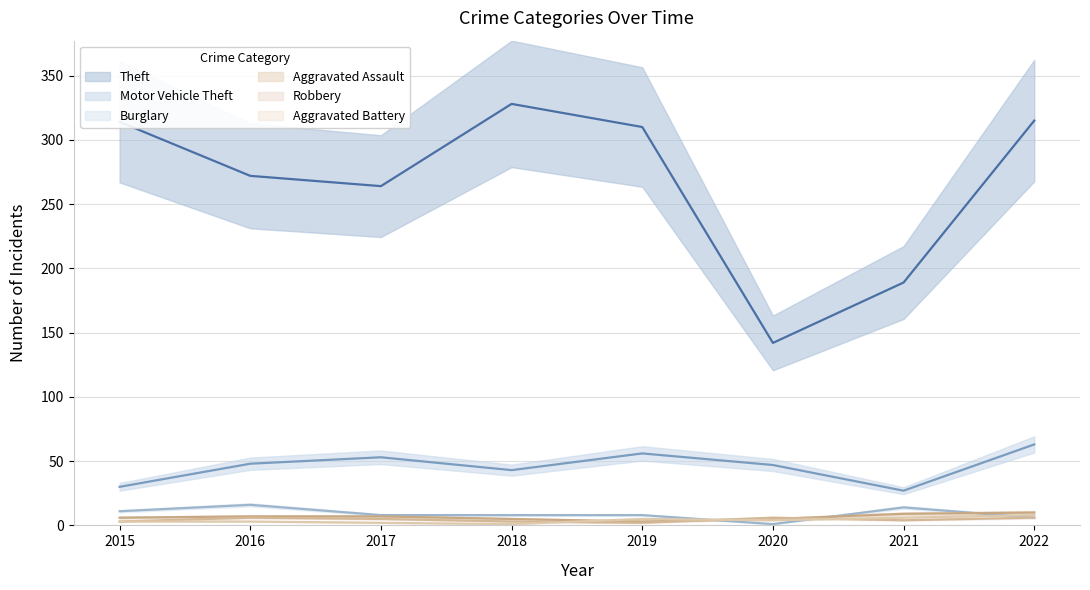

What is the difference between the maximum and minimum values in the Theft series?

186